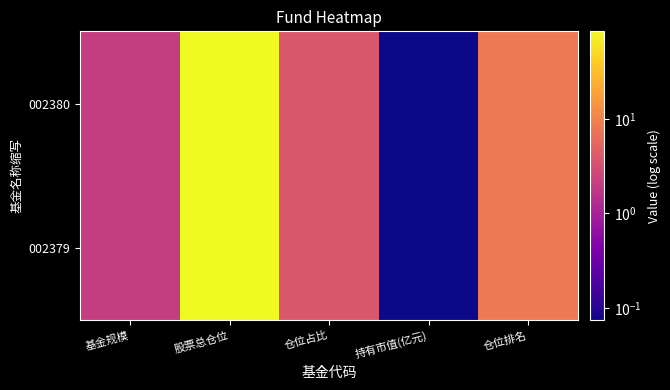

At how many categories does at least one series exceed 65?

1